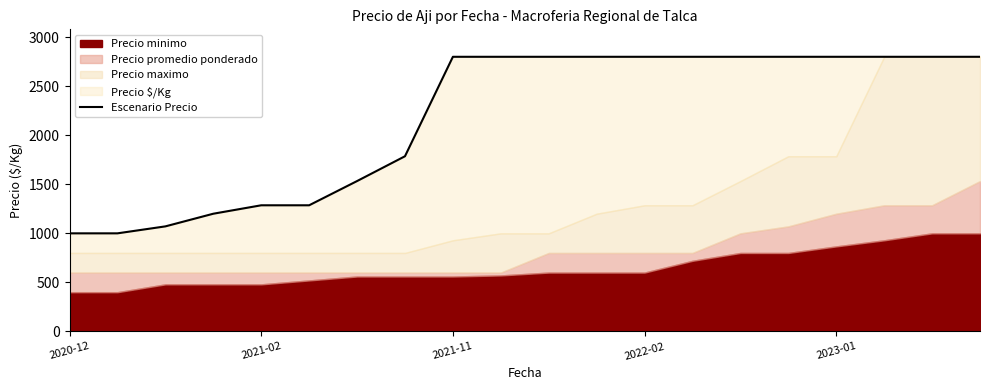

Reading left to right, list all the values displayed in this chart.

1000	1000	1071	1200	1286	1286	1533	1786	2800	2800	2800	2800	2800	2800	2800	2800	2800	2800	2800	2800